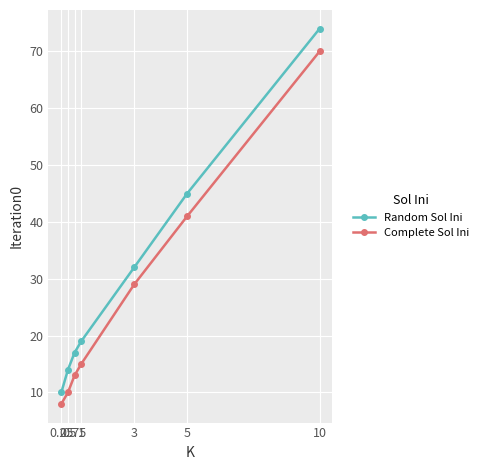

Is it true that Complete Sol Ini equals 29 at 3?

True